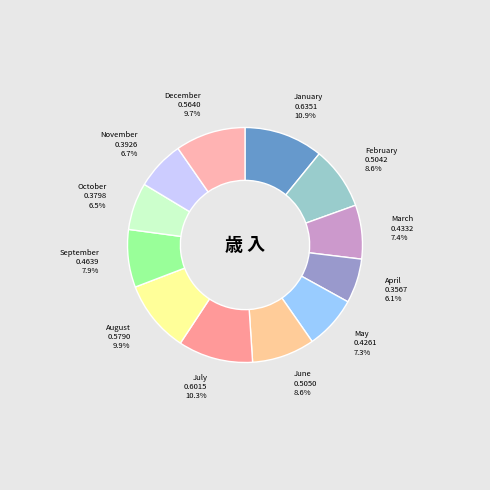

Is there a majority slice in this chart?

No